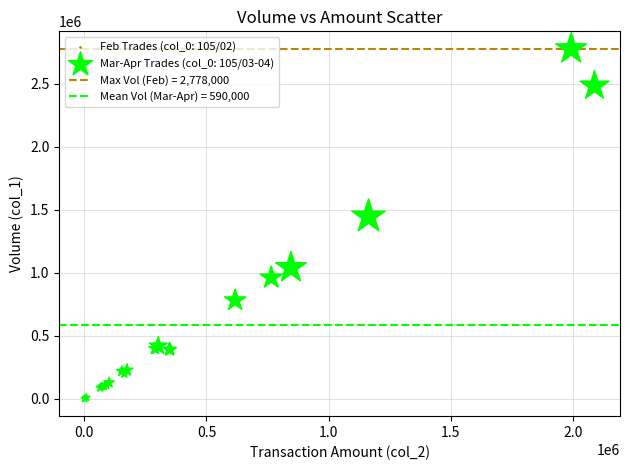

What Y value in the scatter plot is closest to 1390000?

1447000